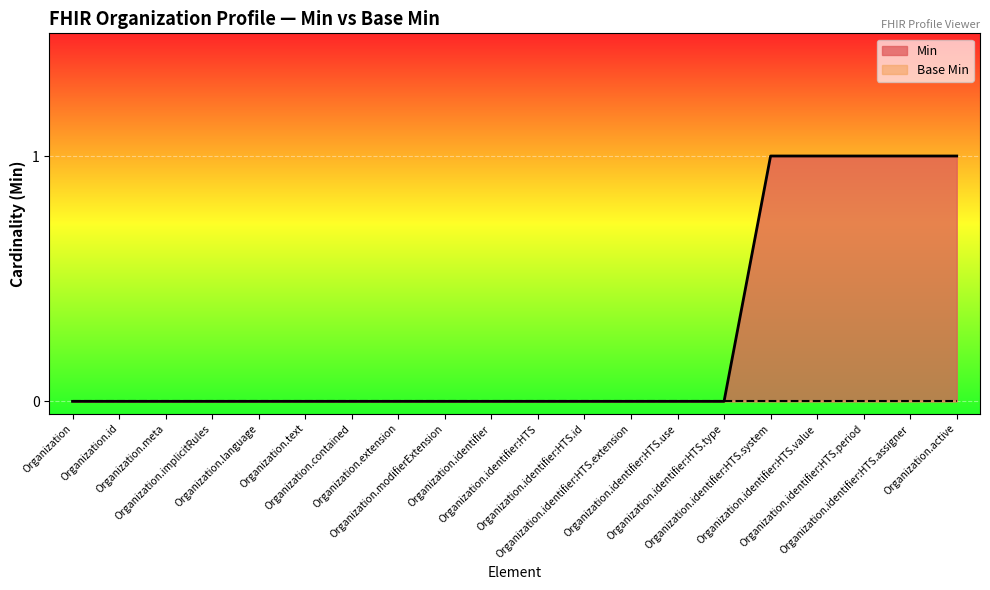

What is the label of the 16th point from the left?

Organization.identifier:HTS.system